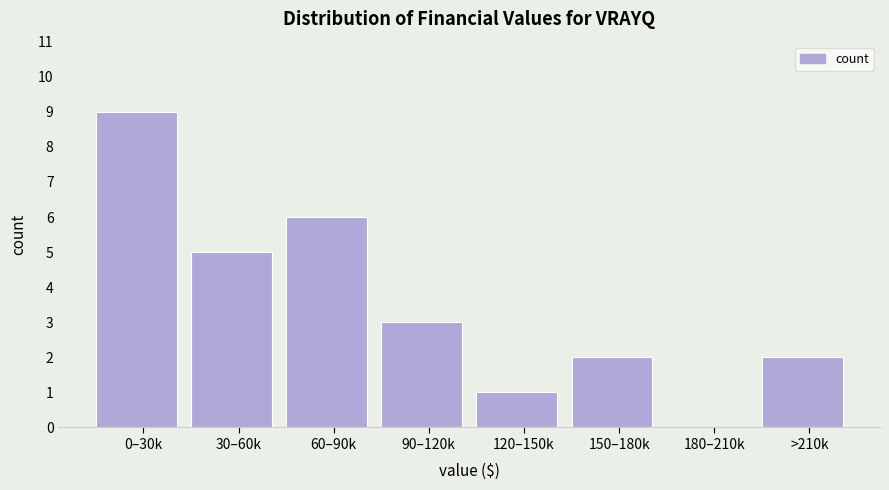

Reading left to right, what are all the values shown in this chart?

0–30k=9	30–60k=5	60–90k=6	90–120k=3	120–150k=1	150–180k=2	180–210k=0	>210k=2